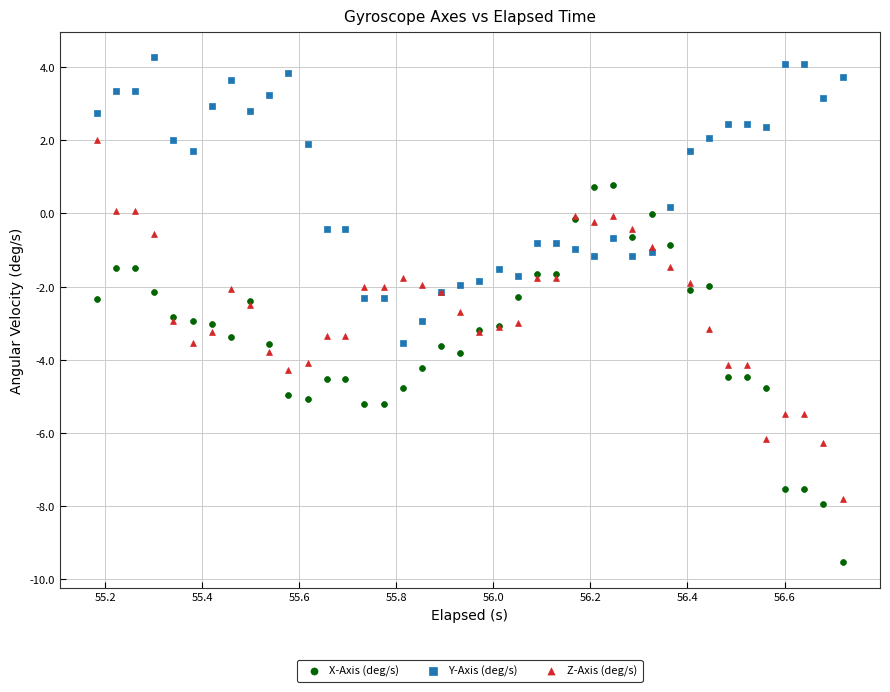

Which series has the widest spread of Y values?

X-Axis (deg/s)